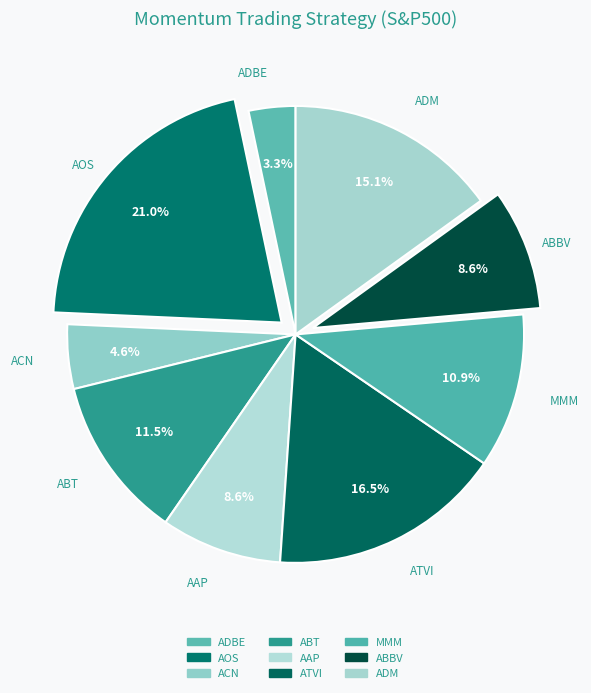

How many segments does this pie chart have?

9